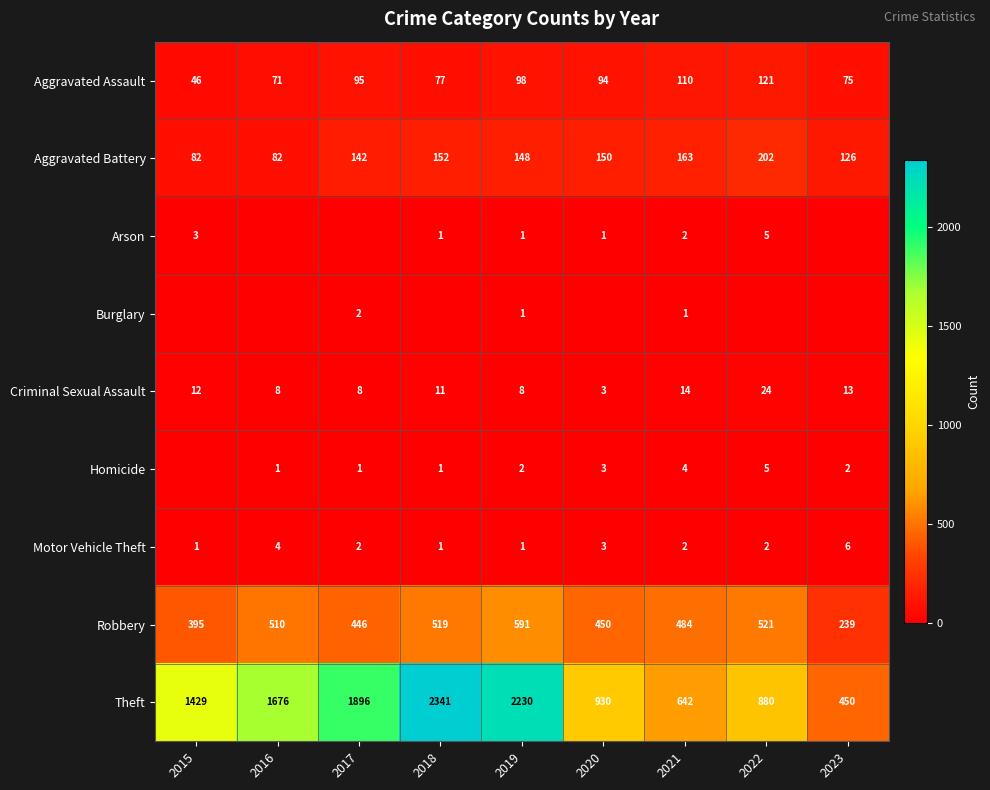

What is the total value across all series at 2015?

1968